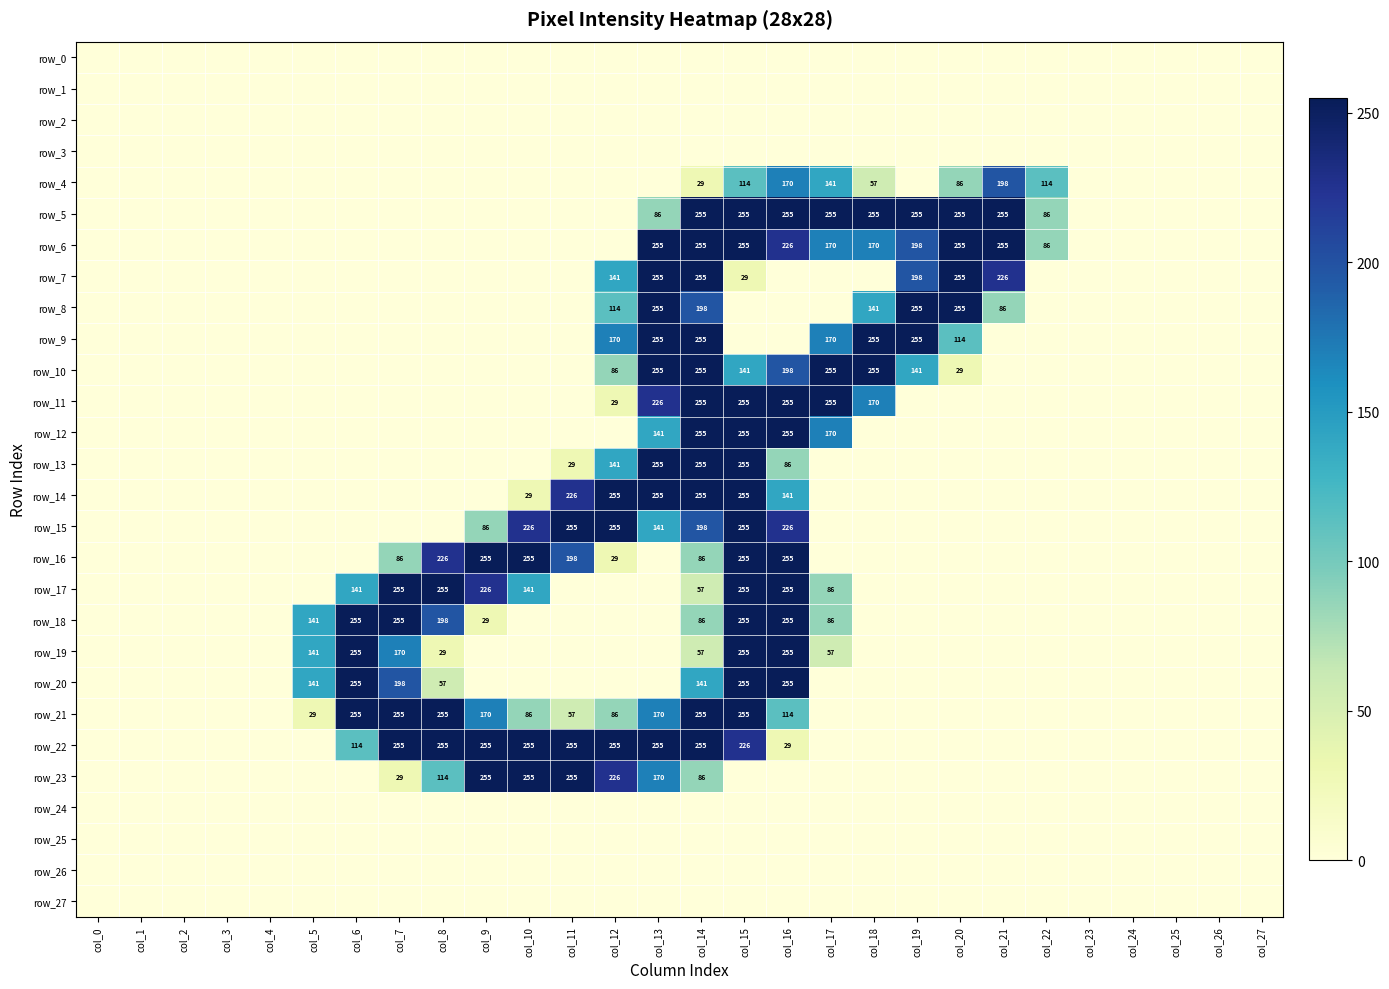

Reading left to right, list all the values displayed in this chart.

row_0: 0	0	0	0	0	0	0	0	0	0	0	0	0	0	0	0	0	0	0	0	0	0	0	0	0	0	0	0
row_1: 0	0	0	0	0	0	0	0	0	0	0	0	0	0	0	0	0	0	0	0	0	0	0	0	0	0	0	0
row_2: 0	0	0	0	0	0	0	0	0	0	0	0	0	0	0	0	0	0	0	0	0	0	0	0	0	0	0	0
row_3: 0	0	0	0	0	0	0	0	0	0	0	0	0	0	0	0	0	0	0	0	0	0	0	0	0	0	0	0
row_4: 0	0	0	0	0	0	0	0	0	0	0	0	0	0	29	114	170	141	57	0	86	198	114	0	0	0	0	0
row_5: 0	0	0	0	0	0	0	0	0	0	0	0	0	86	255	255	255	255	255	255	255	255	86	0	0	0	0	0
row_6: 0	0	0	0	0	0	0	0	0	0	0	0	0	255	255	255	226	170	170	198	255	255	86	0	0	0	0	0
row_7: 0	0	0	0	0	0	0	0	0	0	0	0	141	255	255	29	0	0	0	198	255	226	0	0	0	0	0	0
row_8: 0	0	0	0	0	0	0	0	0	0	0	0	114	255	198	0	0	0	141	255	255	86	0	0	0	0	0	0
row_9: 0	0	0	0	0	0	0	0	0	0	0	0	170	255	255	0	0	170	255	255	114	0	0	0	0	0	0	0
row_10: 0	0	0	0	0	0	0	0	0	0	0	0	86	255	255	141	198	255	255	141	29	0	0	0	0	0	0	0
row_11: 0	0	0	0	0	0	0	0	0	0	0	0	29	226	255	255	255	255	170	0	0	0	0	0	0	0	0	0
row_12: 0	0	0	0	0	0	0	0	0	0	0	0	0	141	255	255	255	170	0	0	0	0	0	0	0	0	0	0
row_13: 0	0	0	0	0	0	0	0	0	0	0	29	141	255	255	255	86	0	0	0	0	0	0	0	0	0	0	0
row_14: 0	0	0	0	0	0	0	0	0	0	29	226	255	255	255	255	141	0	0	0	0	0	0	0	0	0	0	0
row_15: 0	0	0	0	0	0	0	0	0	86	226	255	255	141	198	255	226	0	0	0	0	0	0	0	0	0	0	0
row_16: 0	0	0	0	0	0	0	86	226	255	255	198	29	0	86	255	255	0	0	0	0	0	0	0	0	0	0	0
row_17: 0	0	0	0	0	0	141	255	255	226	141	0	0	0	57	255	255	86	0	0	0	0	0	0	0	0	0	0
row_18: 0	0	0	0	0	141	255	255	198	29	0	0	0	0	86	255	255	86	0	0	0	0	0	0	0	0	0	0
row_19: 0	0	0	0	0	141	255	170	29	0	0	0	0	0	57	255	255	57	0	0	0	0	0	0	0	0	0	0
row_20: 0	0	0	0	0	141	255	198	57	0	0	0	0	0	141	255	255	0	0	0	0	0	0	0	0	0	0	0
row_21: 0	0	0	0	0	29	255	255	255	170	86	57	86	170	255	255	114	0	0	0	0	0	0	0	0	0	0	0
row_22: 0	0	0	0	0	0	114	255	255	255	255	255	255	255	255	226	29	0	0	0	0	0	0	0	0	0	0	0
row_23: 0	0	0	0	0	0	0	29	114	255	255	255	226	170	86	0	0	0	0	0	0	0	0	0	0	0	0	0
row_24: 0	0	0	0	0	0	0	0	0	0	0	0	0	0	0	0	0	0	0	0	0	0	0	0	0	0	0	0
row_25: 0	0	0	0	0	0	0	0	0	0	0	0	0	0	0	0	0	0	0	0	0	0	0	0	0	0	0	0
row_26: 0	0	0	0	0	0	0	0	0	0	0	0	0	0	0	0	0	0	0	0	0	0	0	0	0	0	0	0
row_27: 0	0	0	0	0	0	0	0	0	0	0	0	0	0	0	0	0	0	0	0	0	0	0	0	0	0	0	0